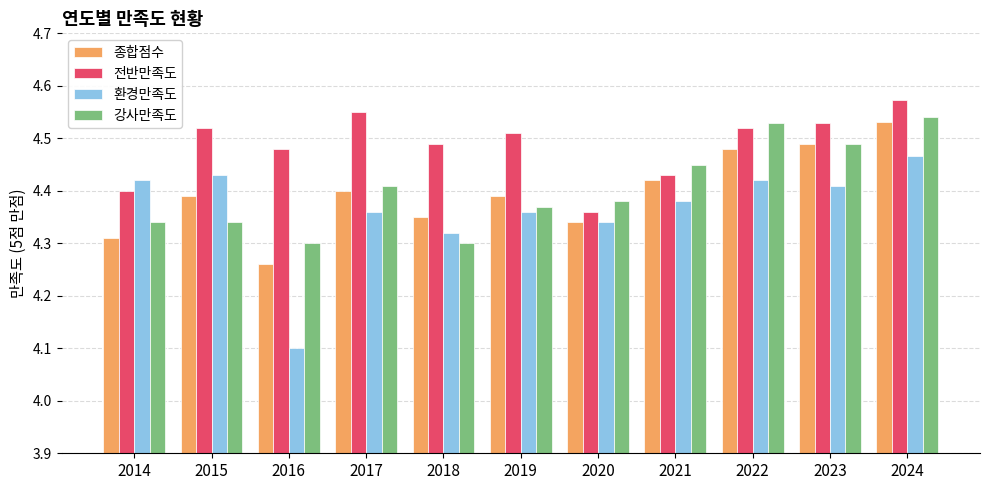

Between 2019 and 2020, which series saw the biggest shift?

전반만족도